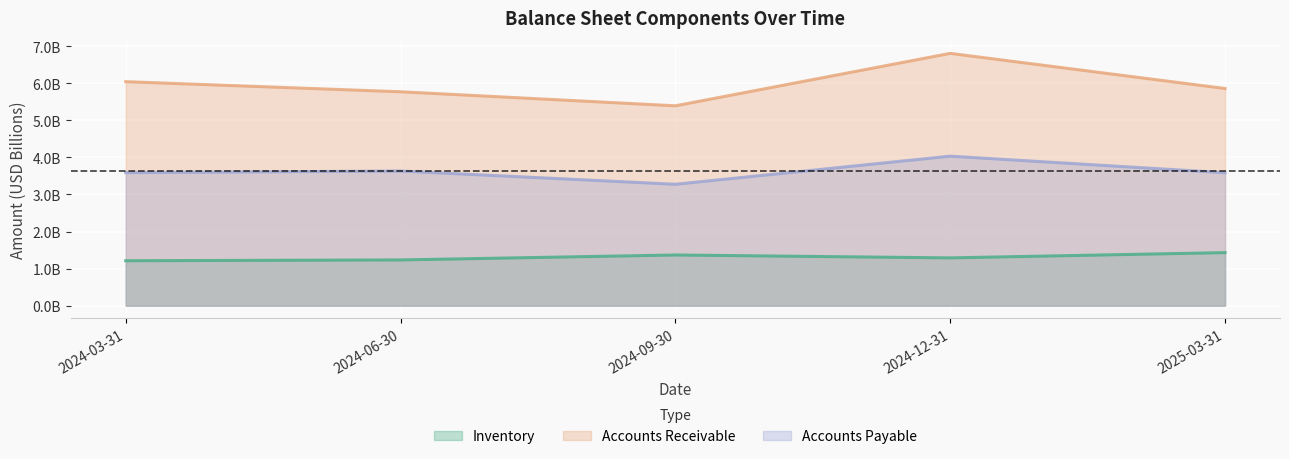

Does the chart display data point markers on the line(s)?

No